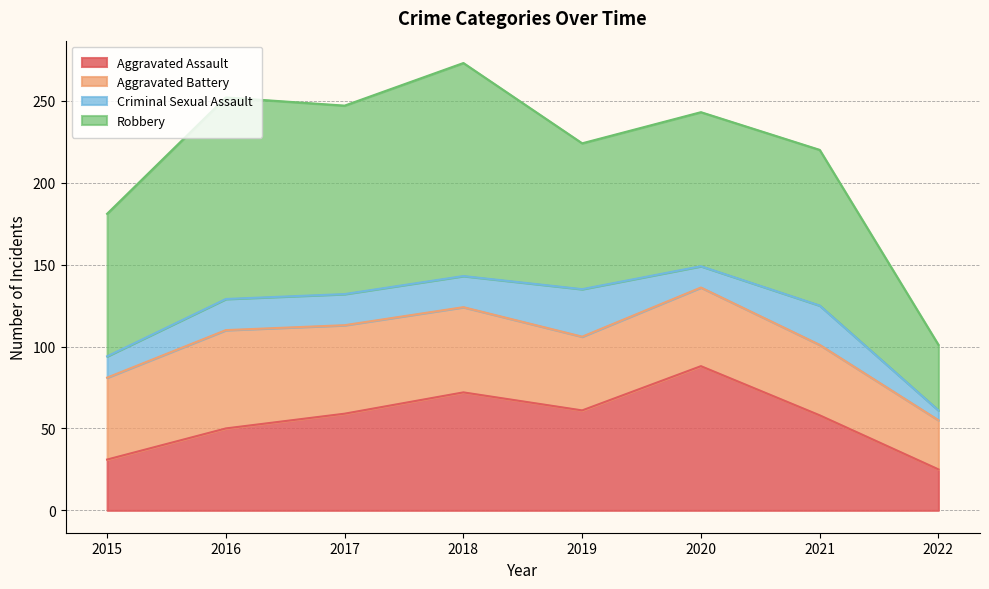

True or false: Aggravated Assault has more than 2 points higher than both neighbors.

False